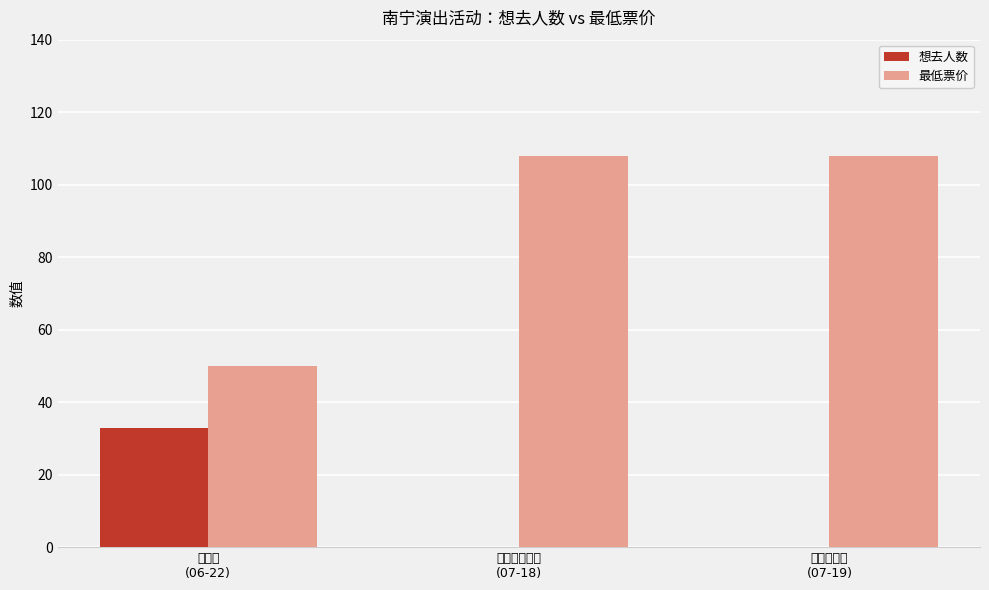

What is the highest value of the 最低票价 series?

108